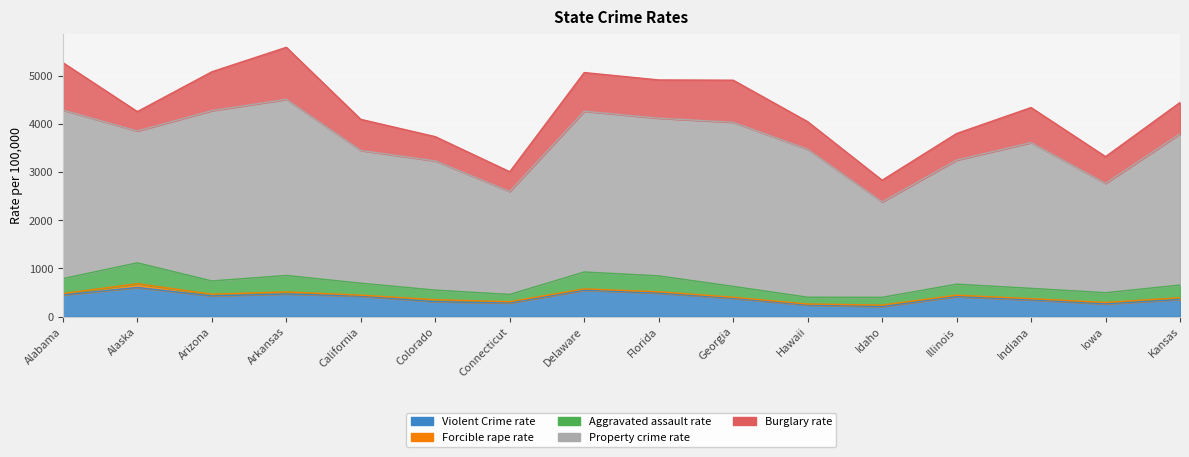

Where is the first local minimum for Aggravated assault rate?

Arizona